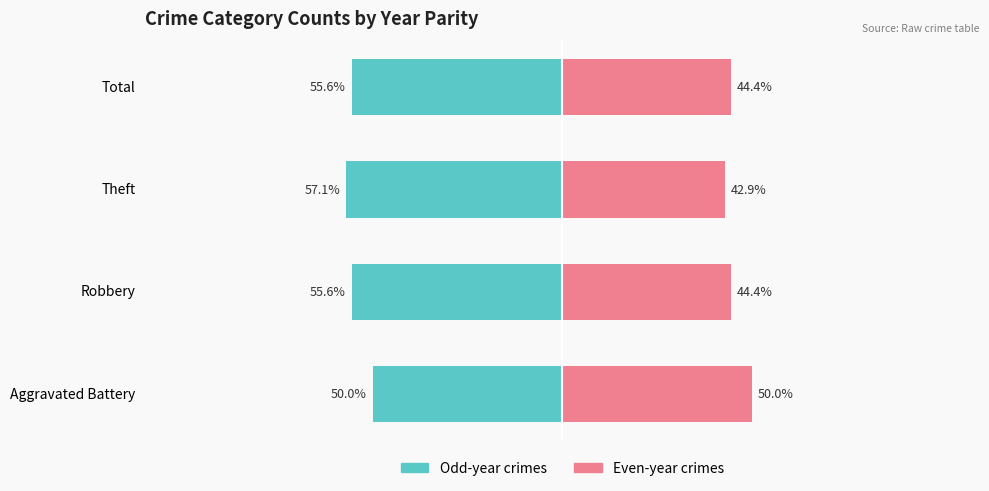

What is the average value of the Odd-year crimes series?

-54.6